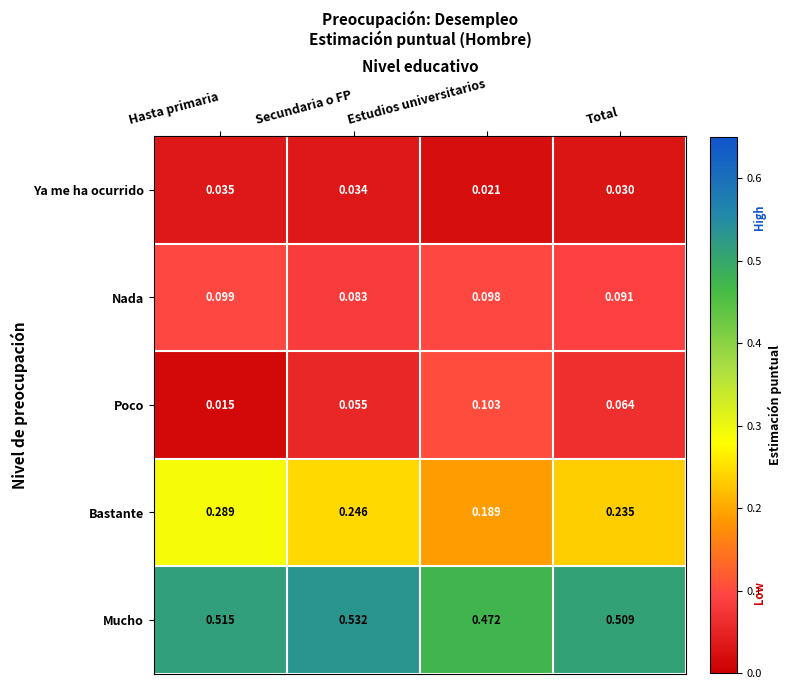

At which category does the chart reach its peak across all series?

Secundaria o FP